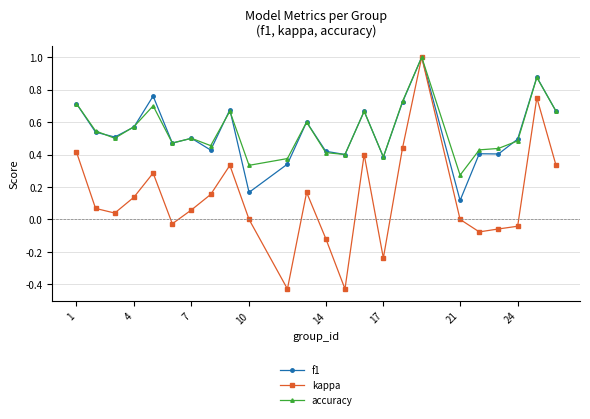

True or false: kappa has more than 1 points higher than both neighbors.

True